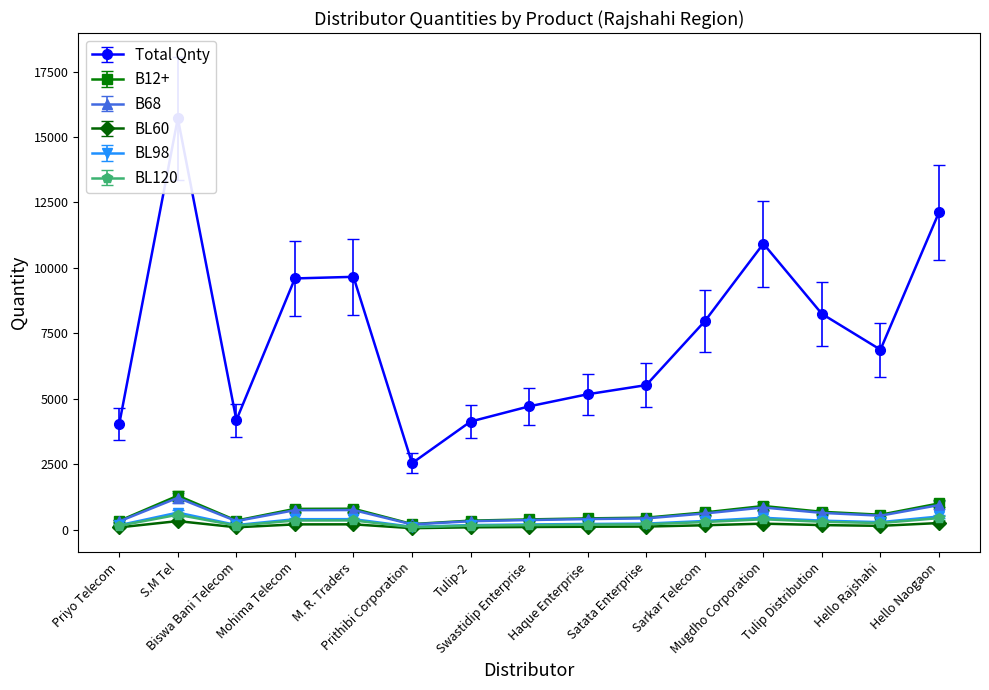

What is the approximate value of BL60 at Biswa Bani Telecom?

86